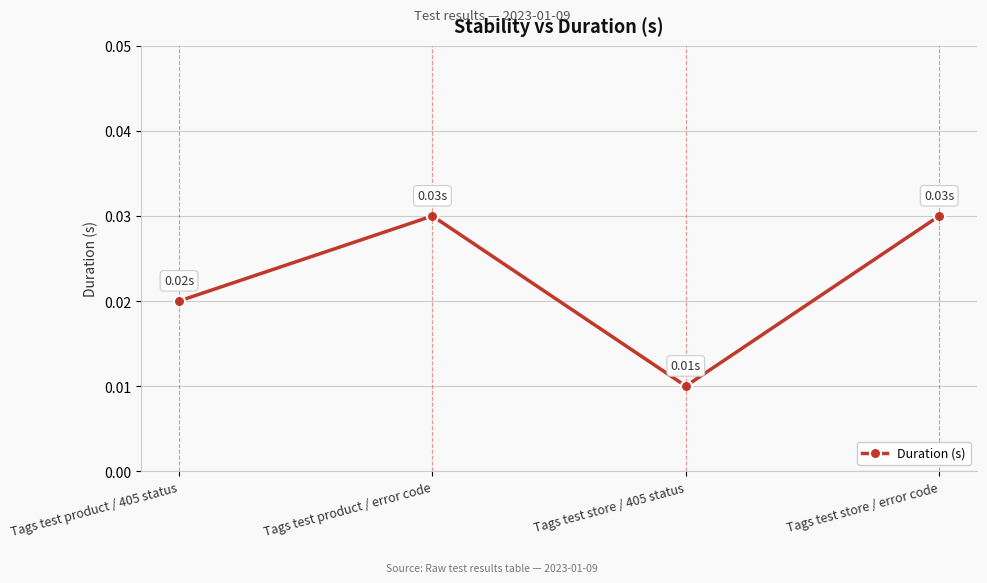

Which has a higher value, Tags test product / 405 status or Tags test store / error code?

Tags test store / error code